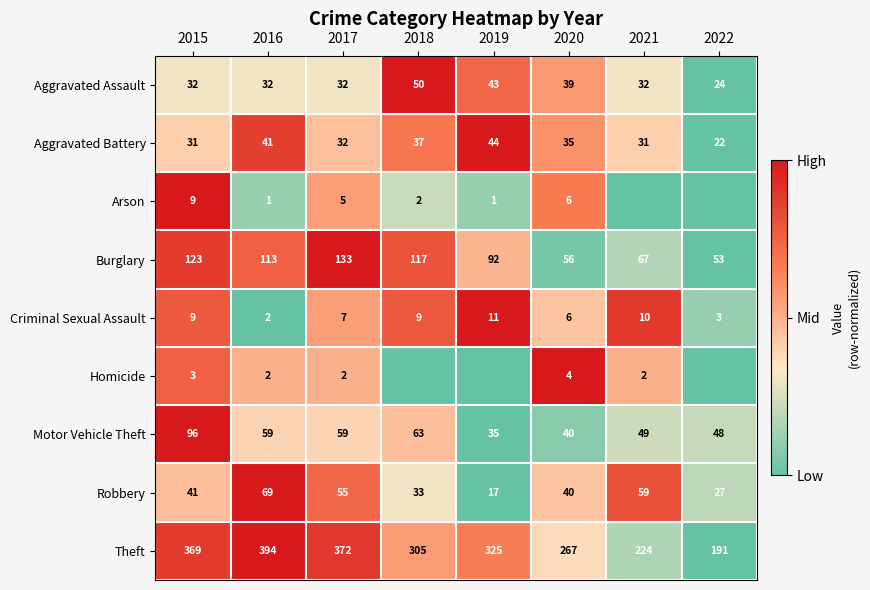

Is the value of Criminal Sexual Assault at 2016 greater than the value of Robbery at 2019?

No